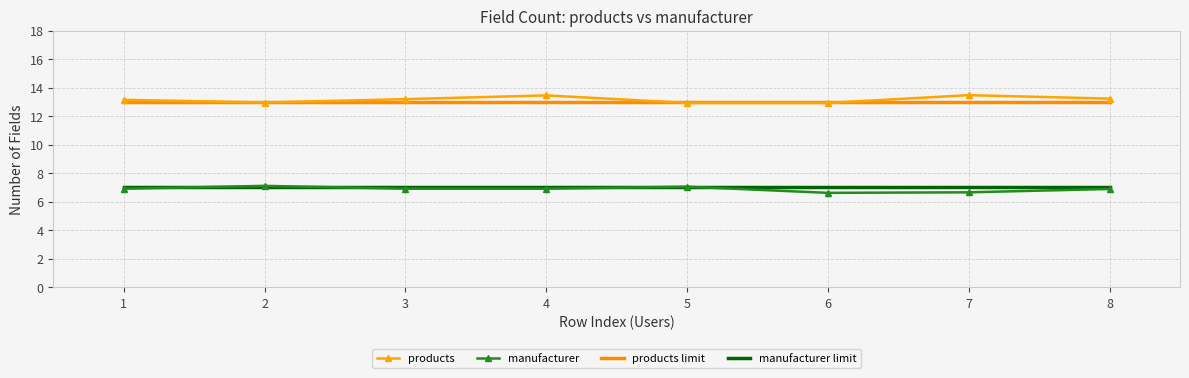

True or false: products has a value of 13.0 at 2.

True